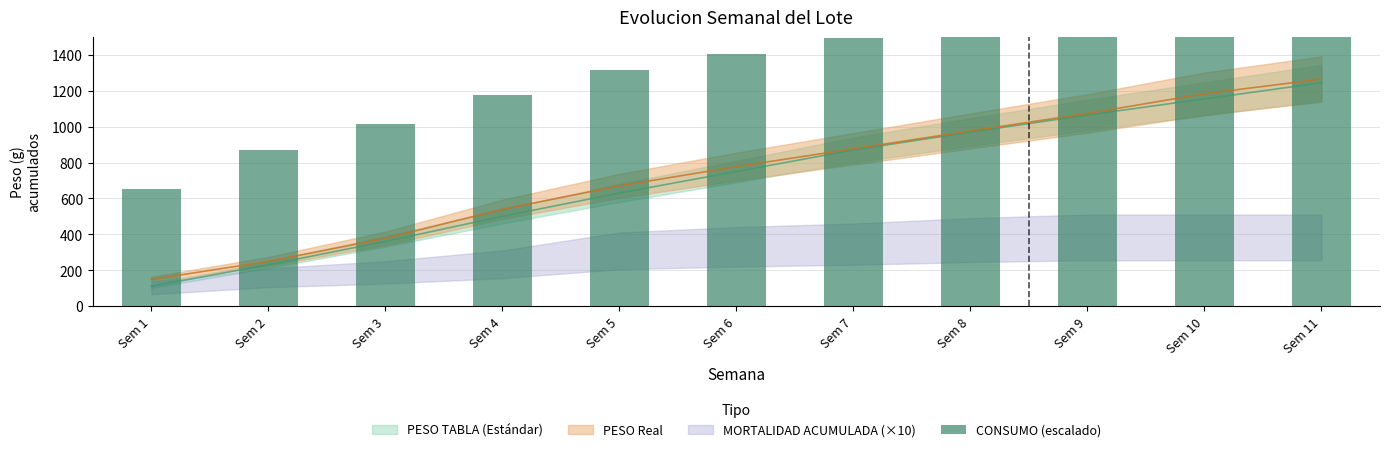

What is the difference between the maximum and minimum values?

1072.5